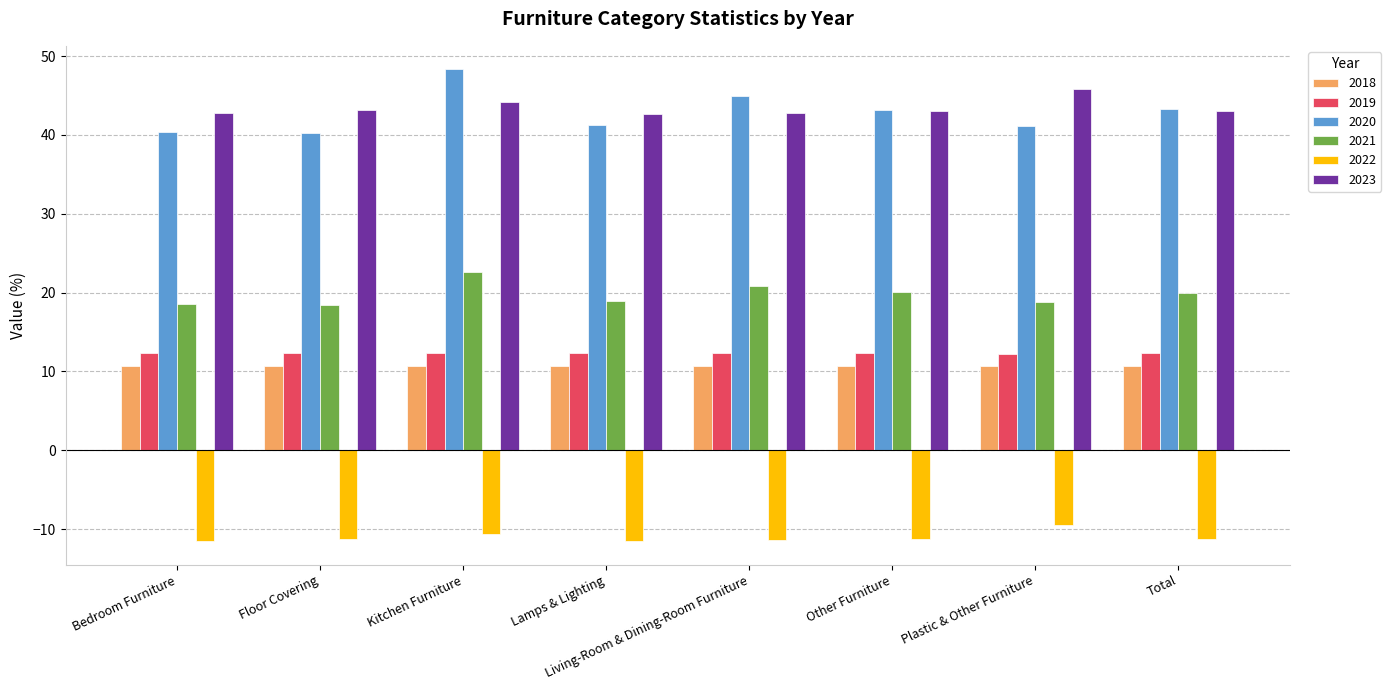

Which series changed the most between Kitchen Furniture and Lamps & Lighting?

2020